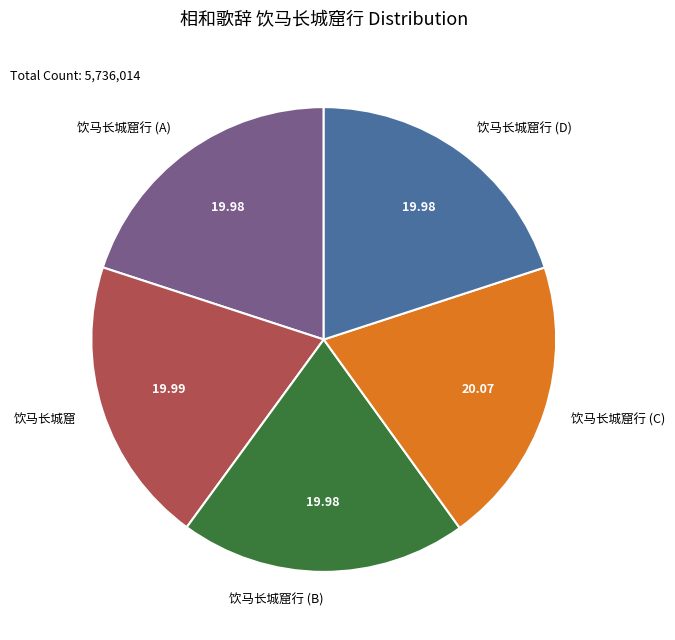

Combined, do 饮马长城窟 and 饮马长城窟行 (C) account for over 50%?

No